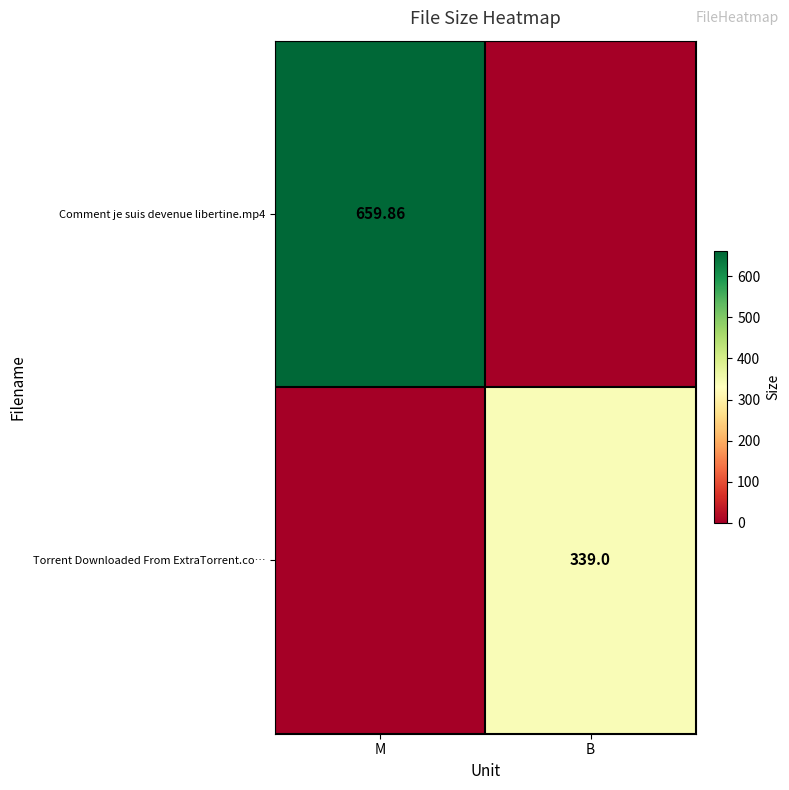

Between B and M, which is larger?

M